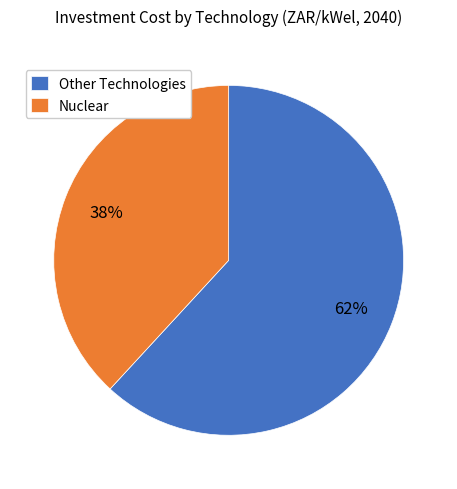

Which category has the smallest portion of the pie?

Nuclear